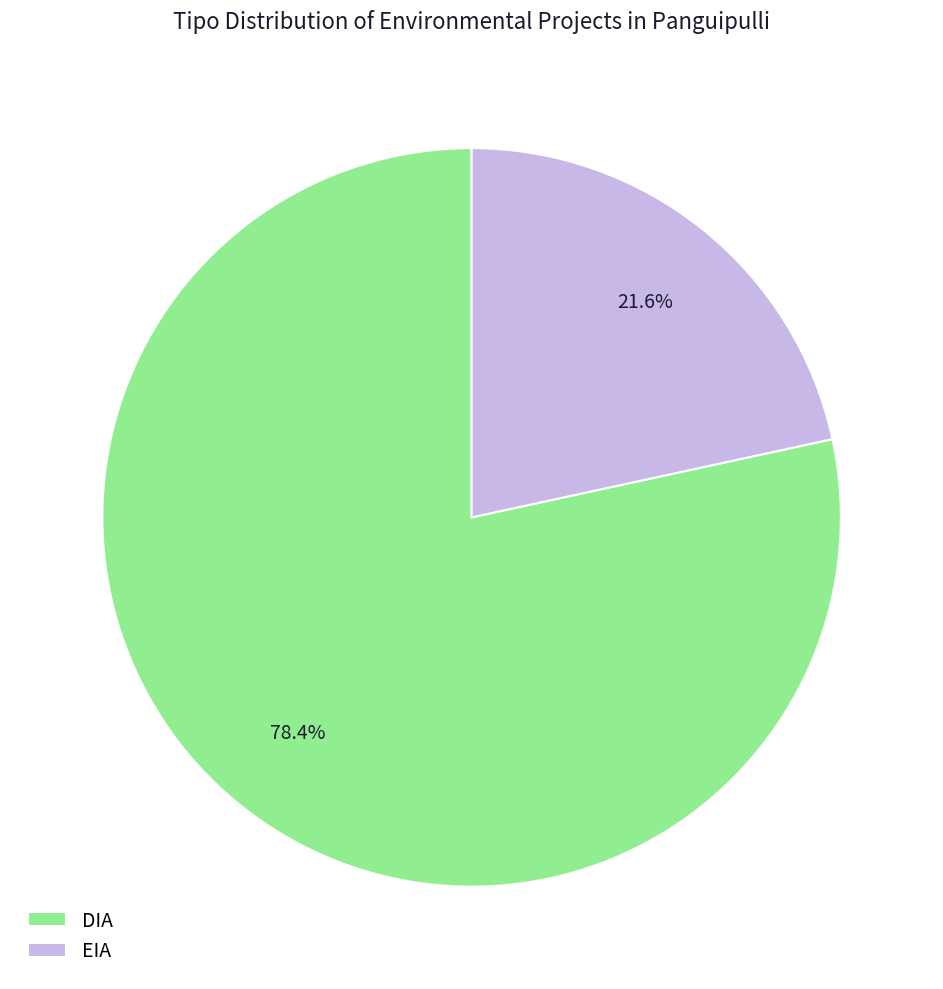

What is the largest slice in the pie chart?

DIA